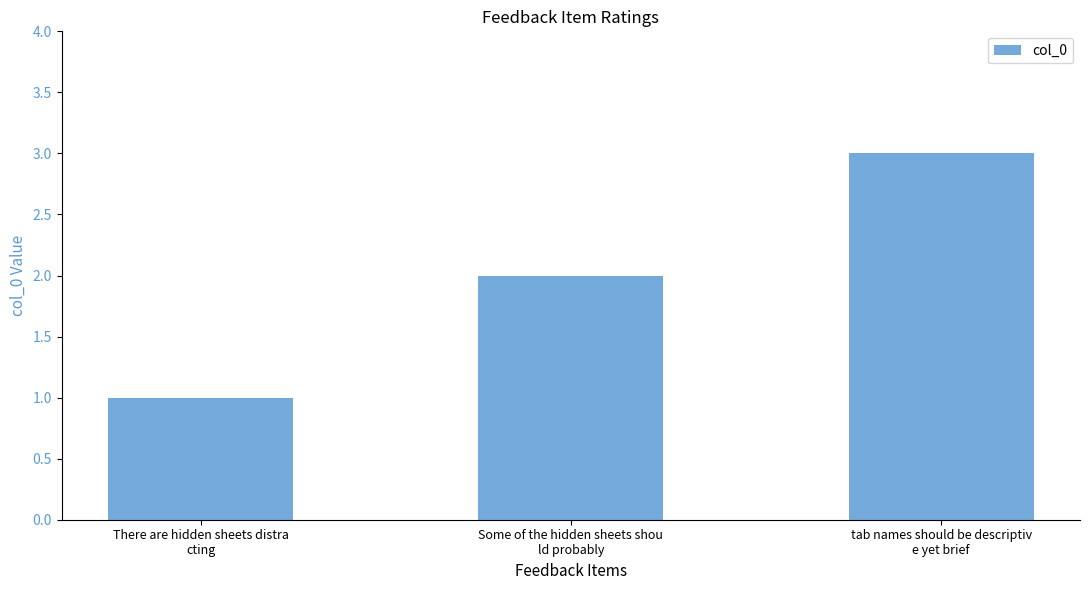

What is the difference between the values at There are hidden sheets distra
cting and tab names should be descriptiv
e yet brief?

2